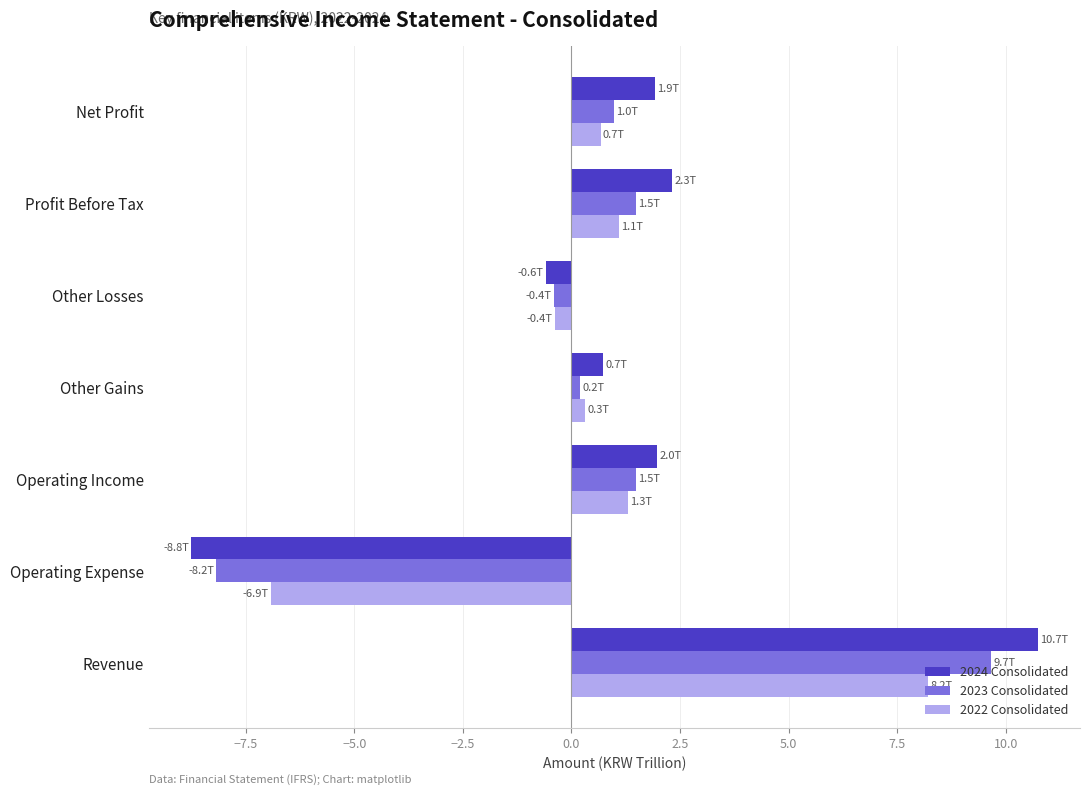

What is the lowest value of the 2022 Consolidated series?

-6.9